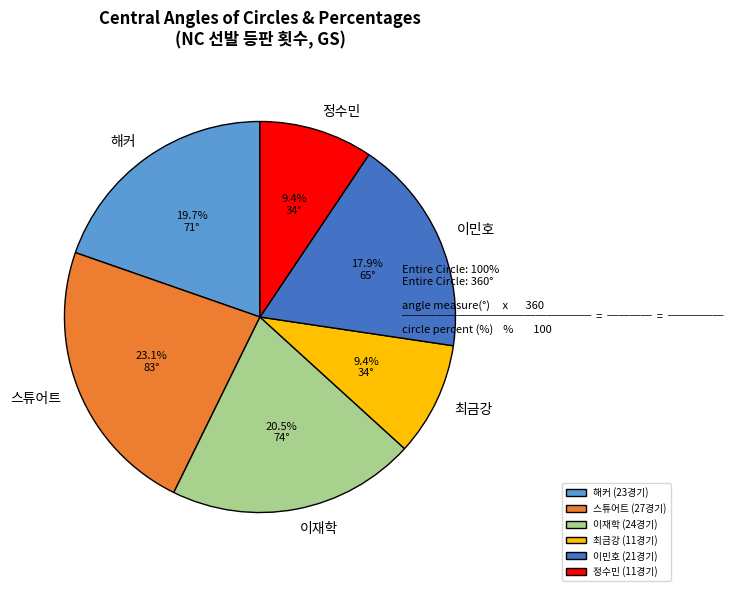

Count the number of slices in the pie.

6